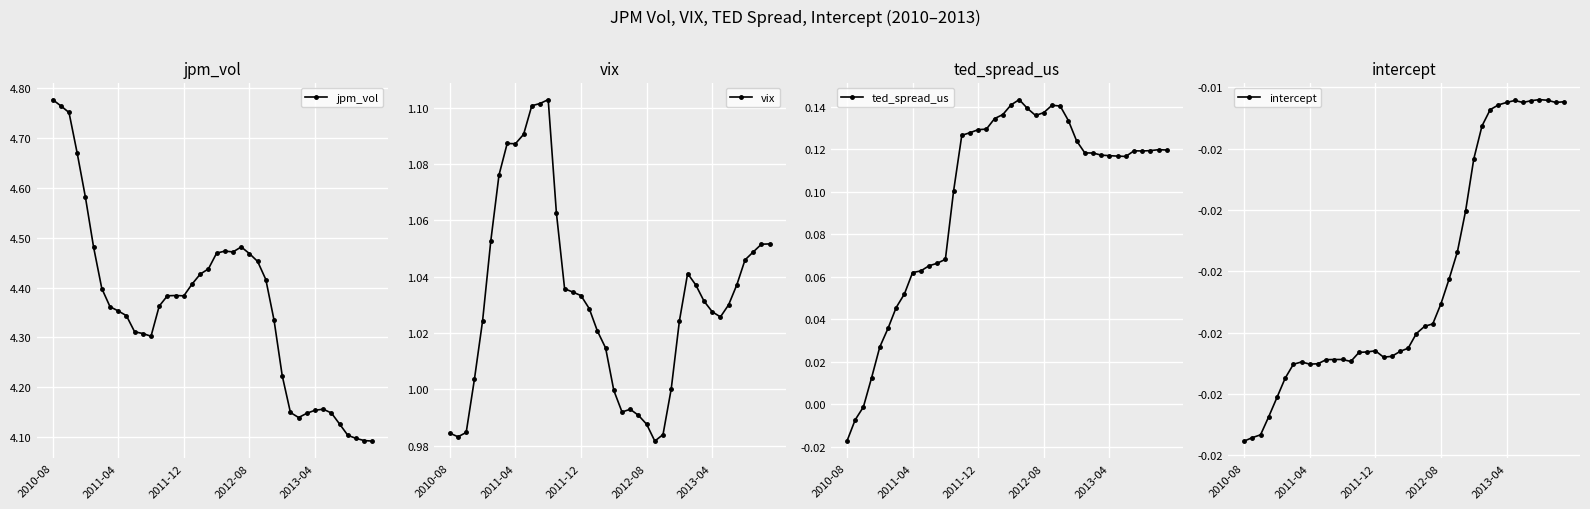

True or false: intercept and jpm_vol cross at least once.

False